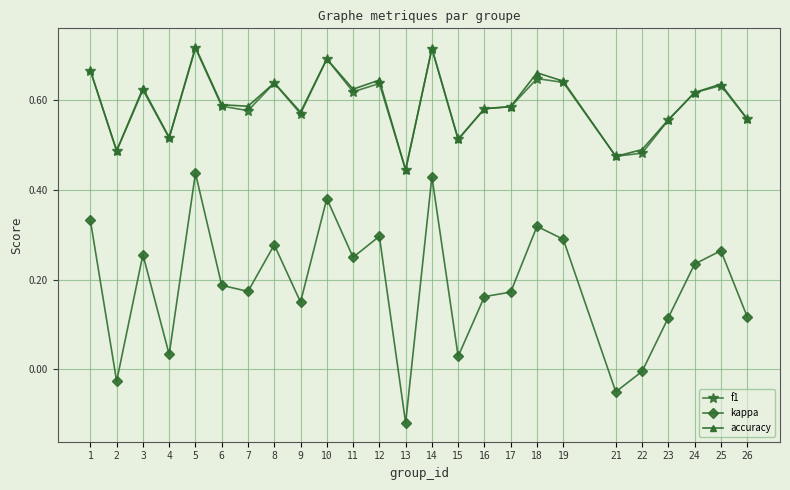

How many series are shown in this chart?

3